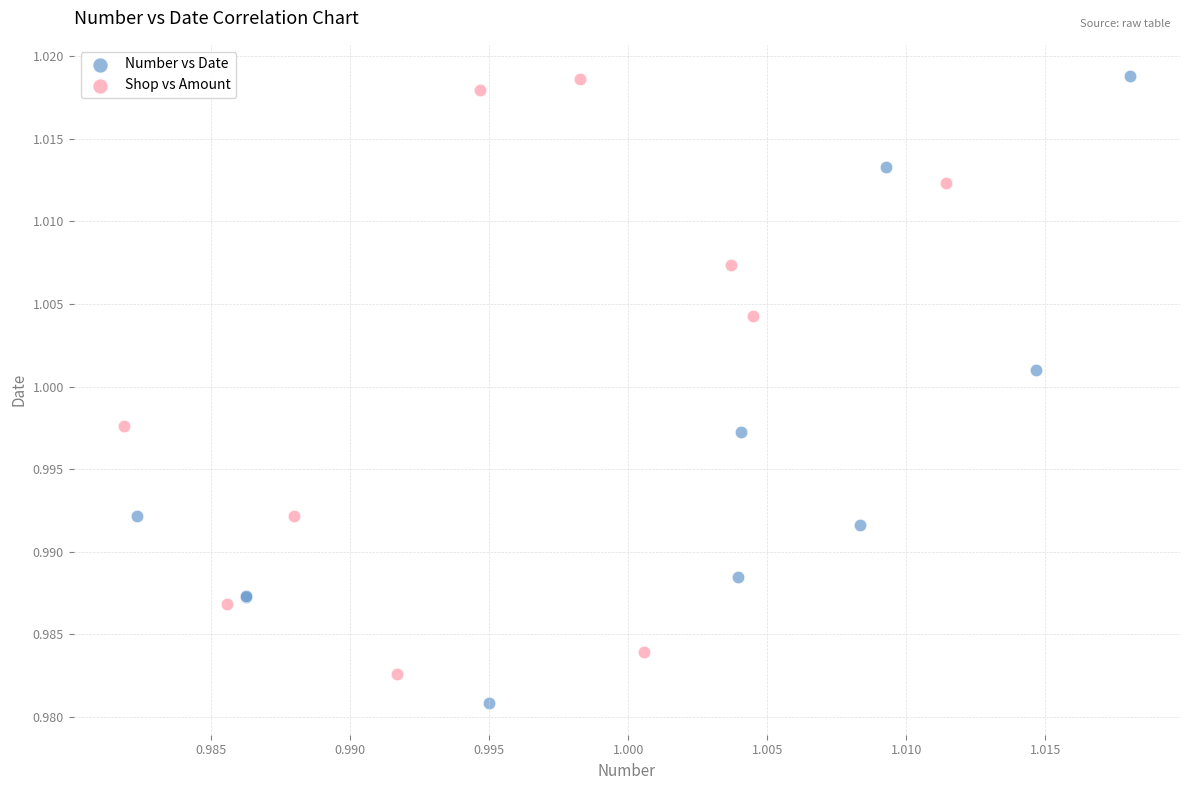

Which series contains the lowest Y value?

Number vs Date